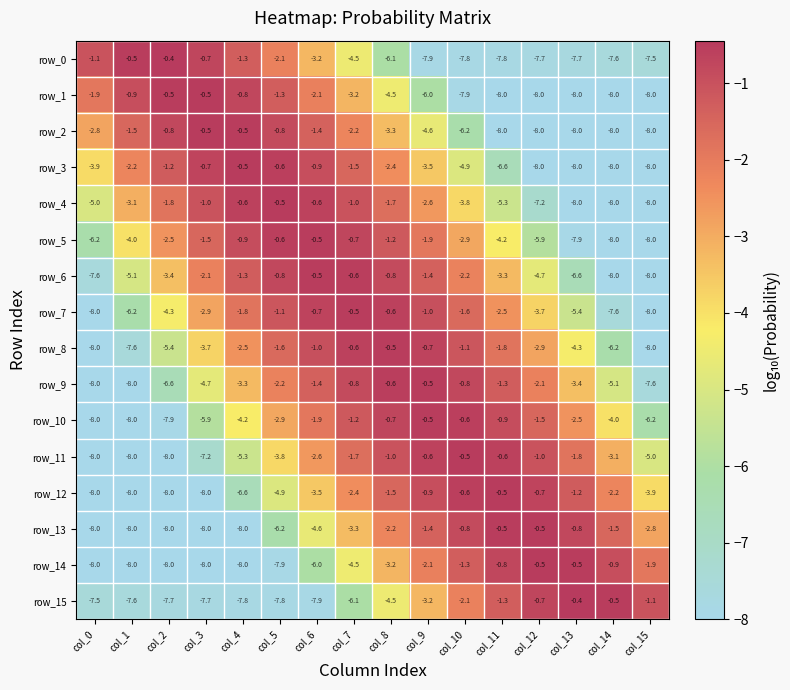

Is it true that row_2 equals -3.3 at col_8?

True